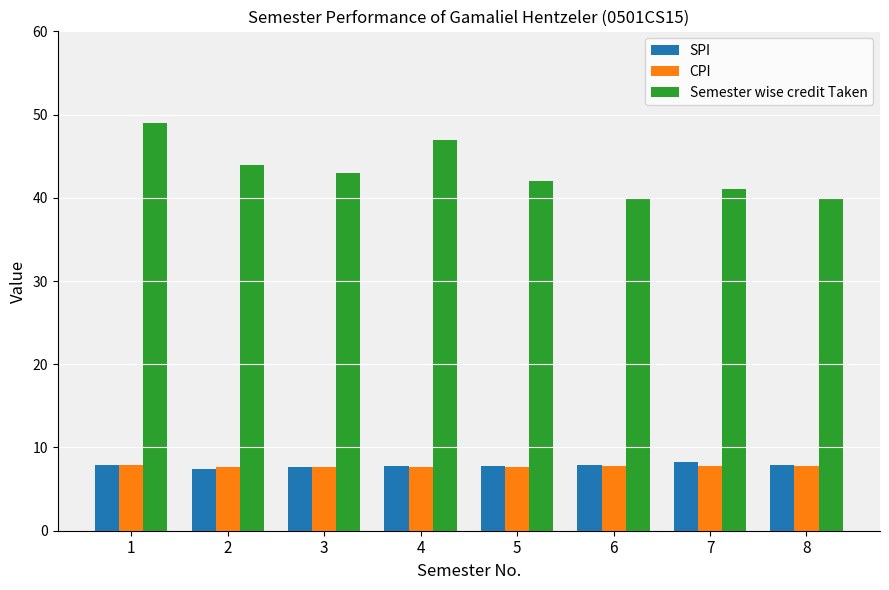

Count the number of data series in this chart.

3